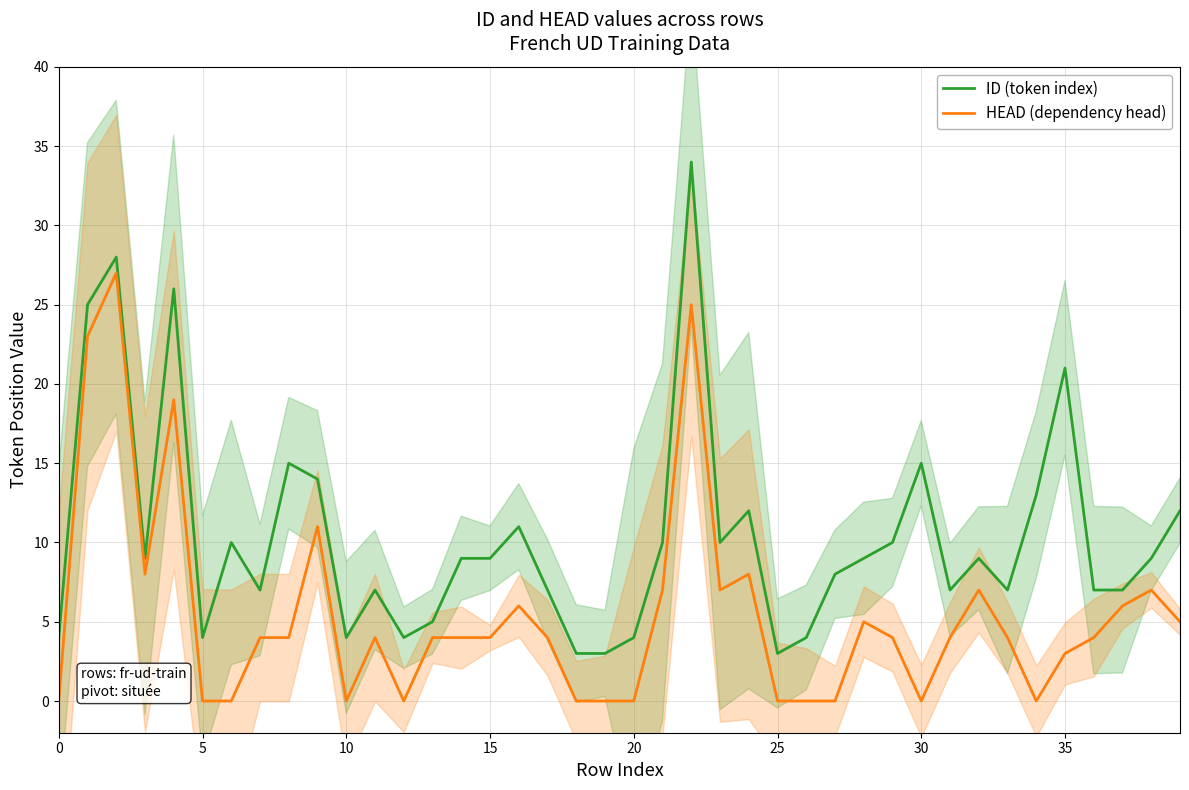

True or false: ID (token index) and HEAD (dependency head) cross at least once.

False